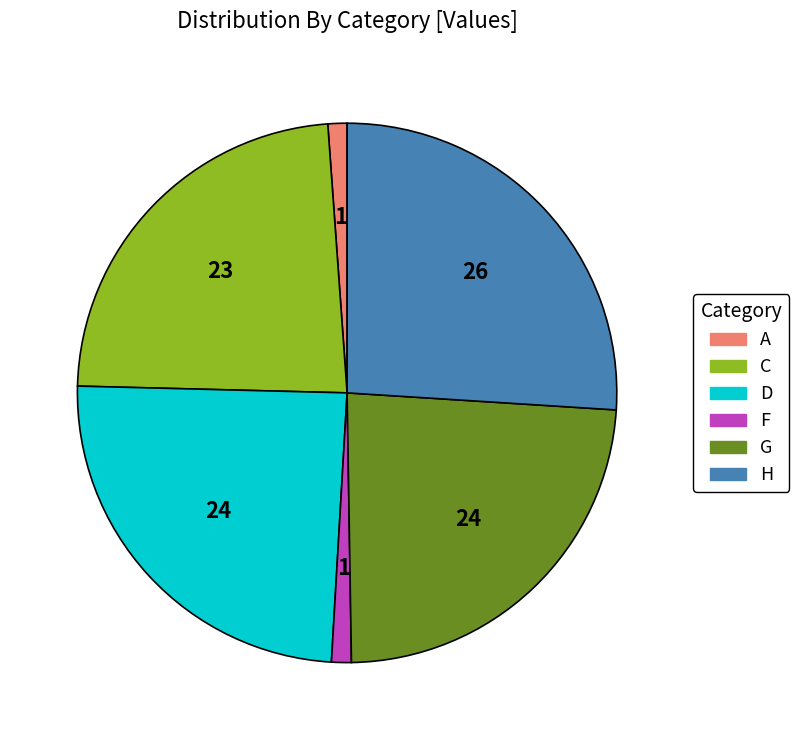

Is there a majority slice in this chart?

No